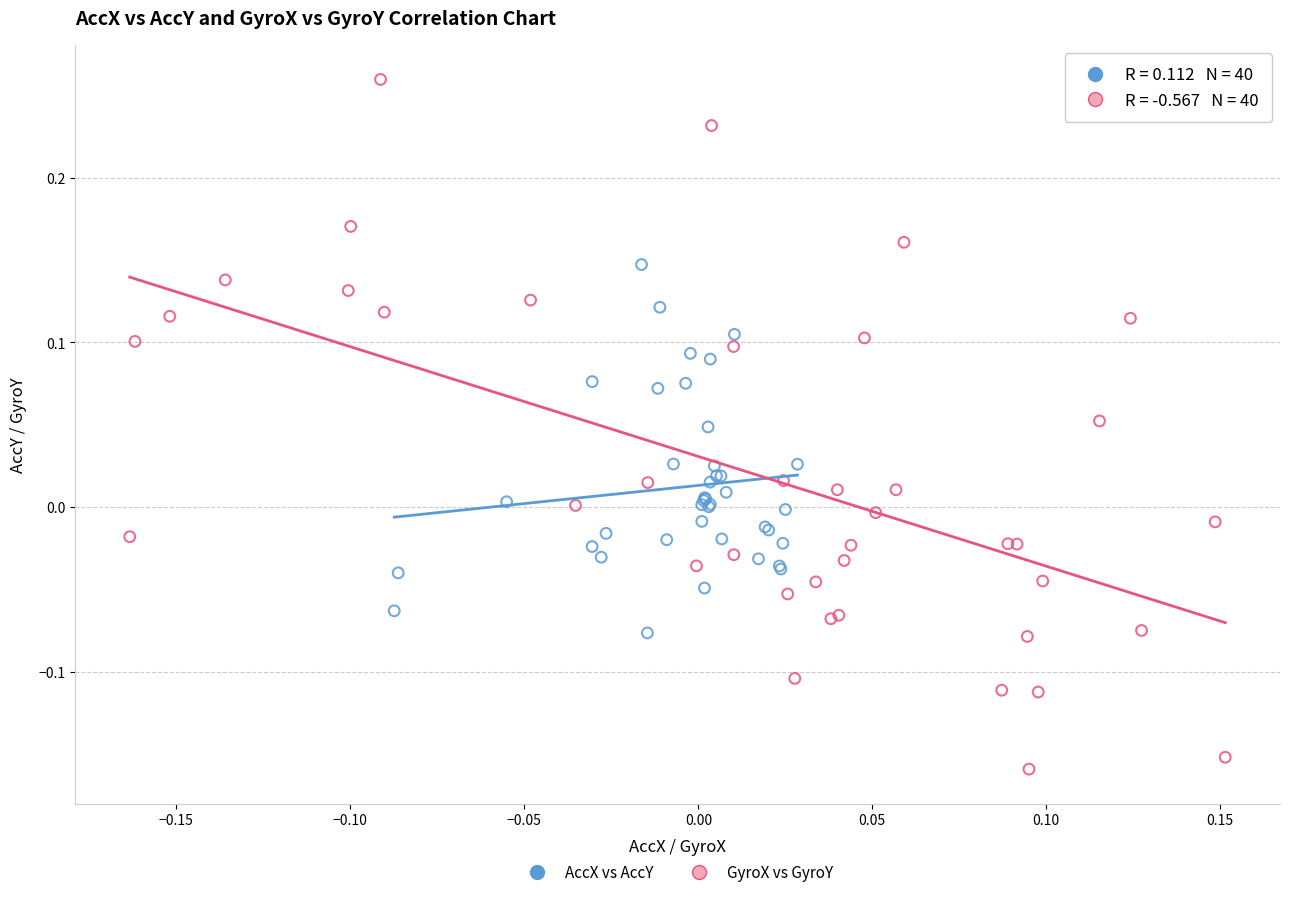

Which series reaches the minimum Y coordinate?

GyroX vs GyroY